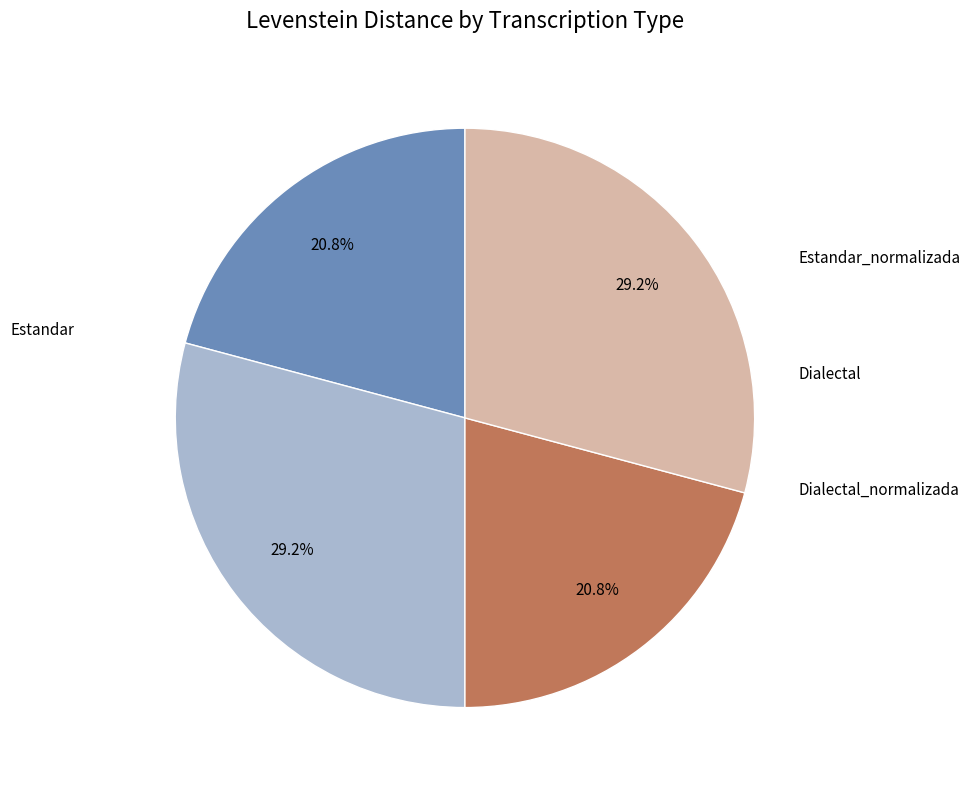

Is there a majority slice in this chart?

No